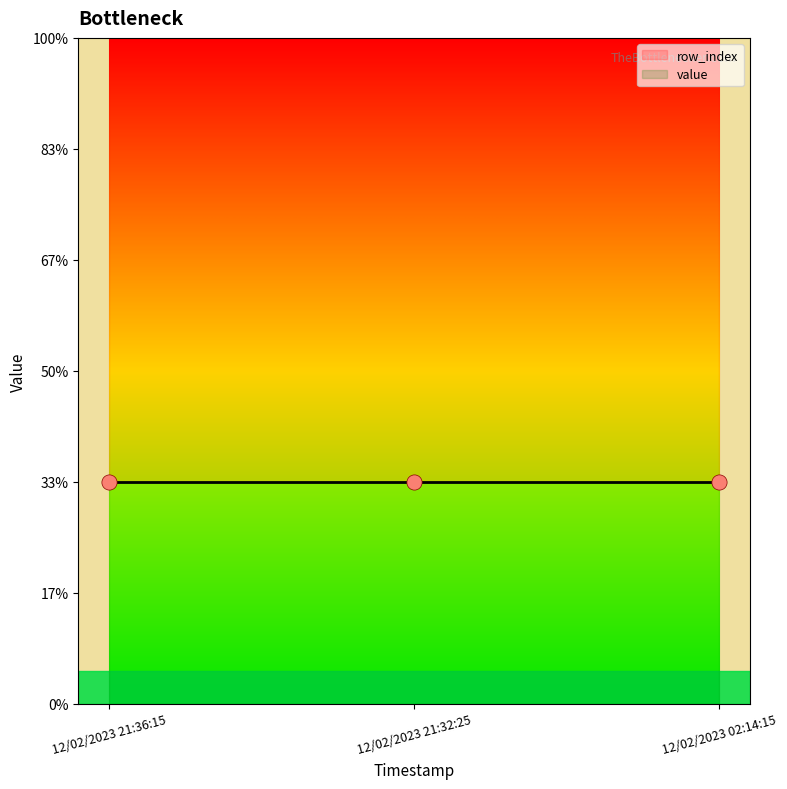

What is the total value across all series at 12/02/2023 21:32:25?

2